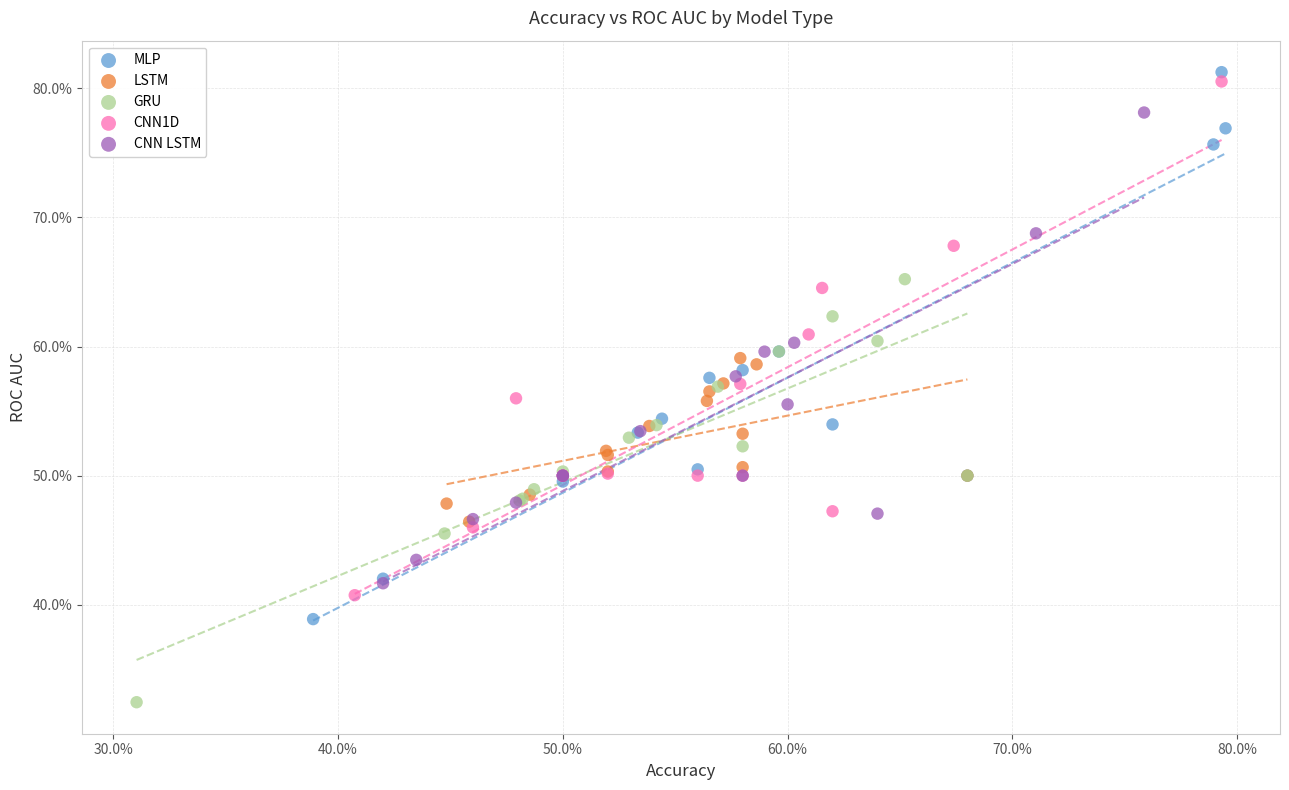

What are all the series names shown in the legend?

MLP, LSTM, GRU, CNN1D, CNN LSTM